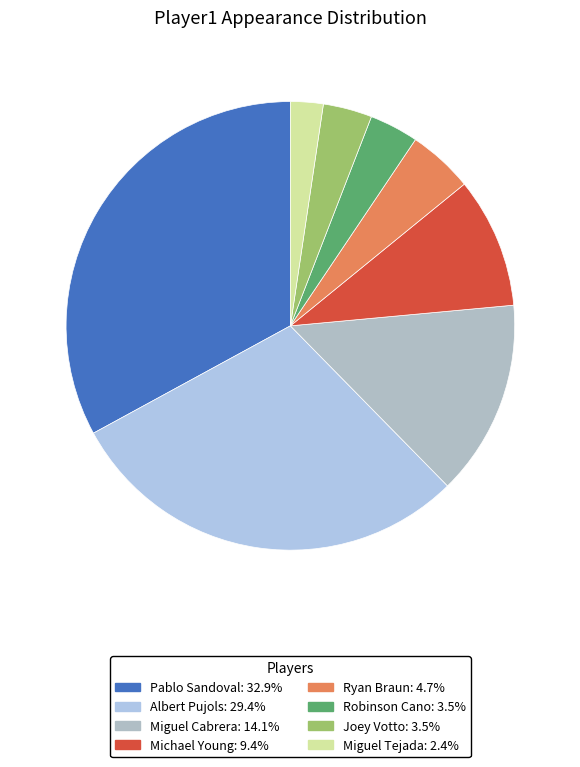

How many slices are in this pie chart?

8